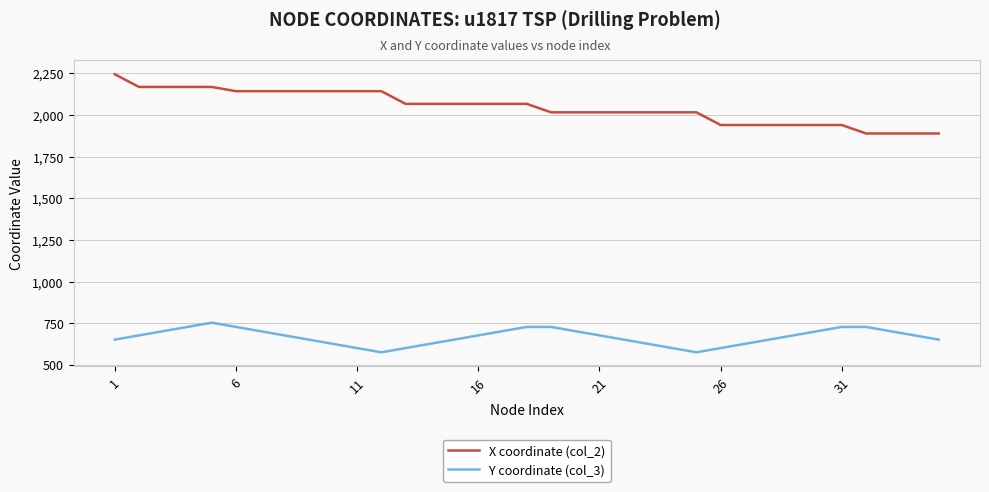

What is the difference between the maximum and minimum values in the Y coordinate (col_3) series?

177.8